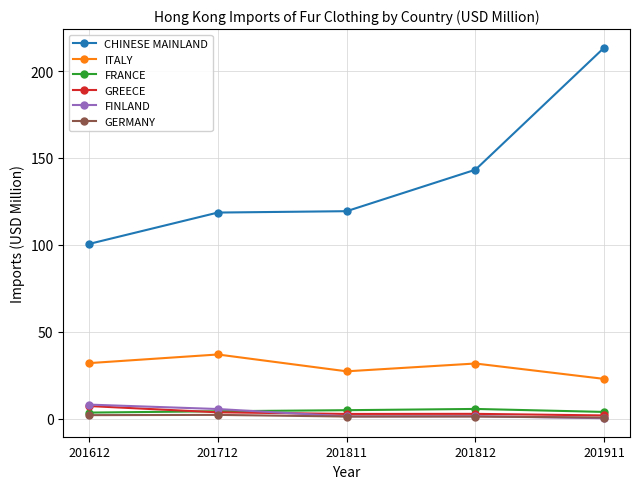

What is the value of the CHINESE MAINLAND point at the 1st from the left?

100.5